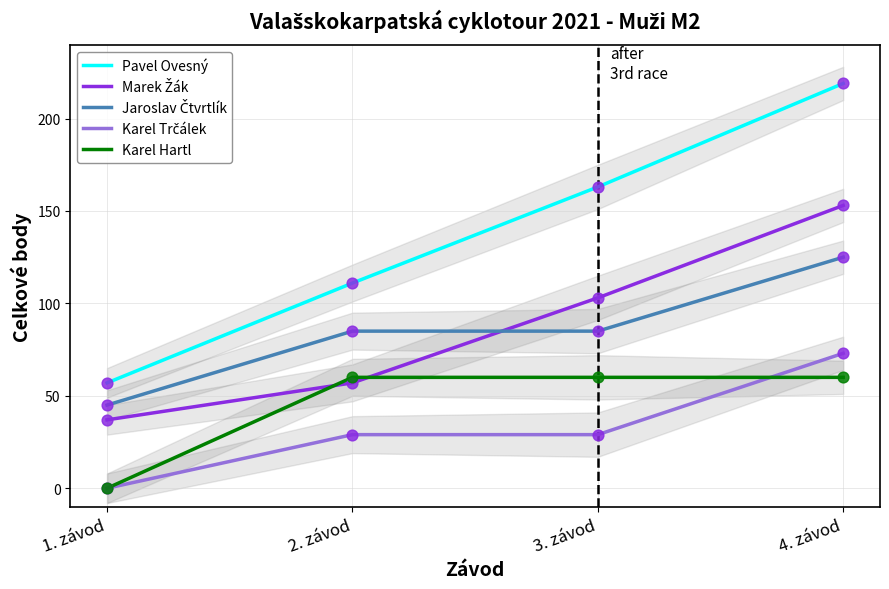

At which category is the sum across all series the highest?

4. závod